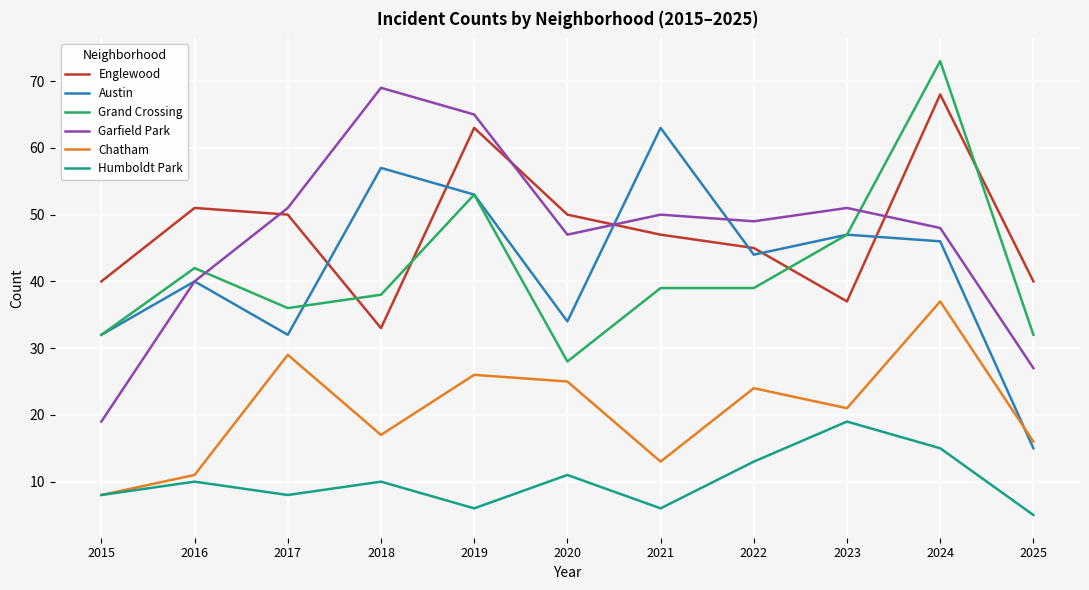

Where is Chatham nearest to the value 22?

2023